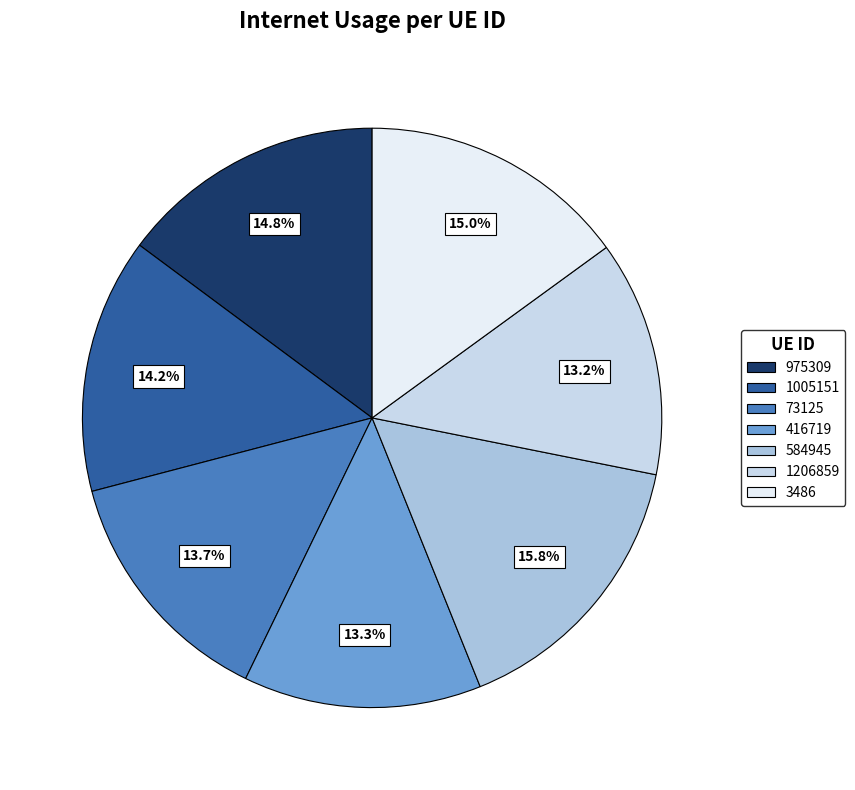

Is there a majority slice in this chart?

No